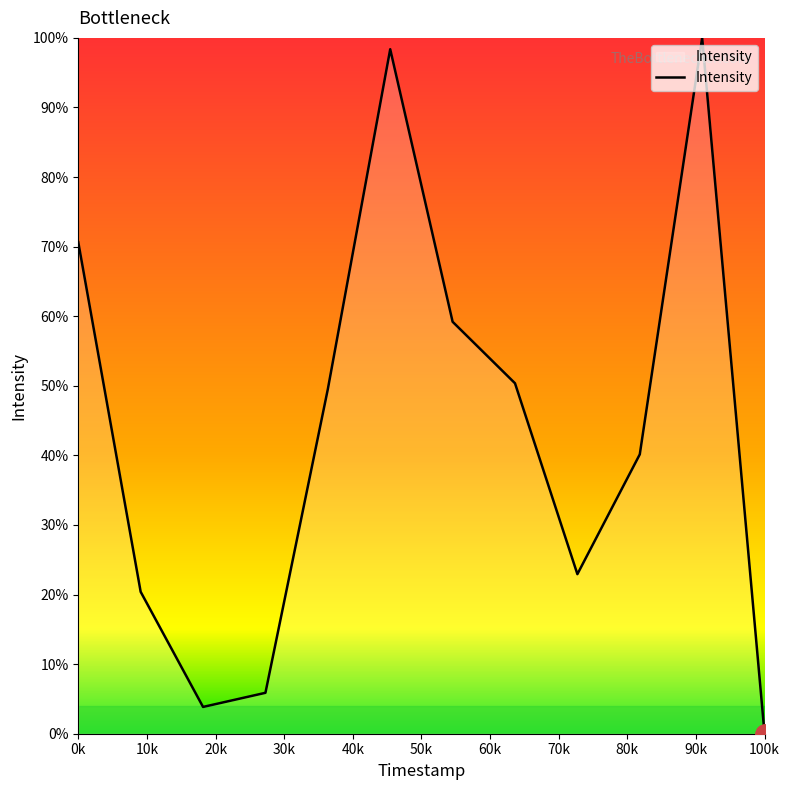

How many interior local valleys (lower than both neighbors) does the data have?

2